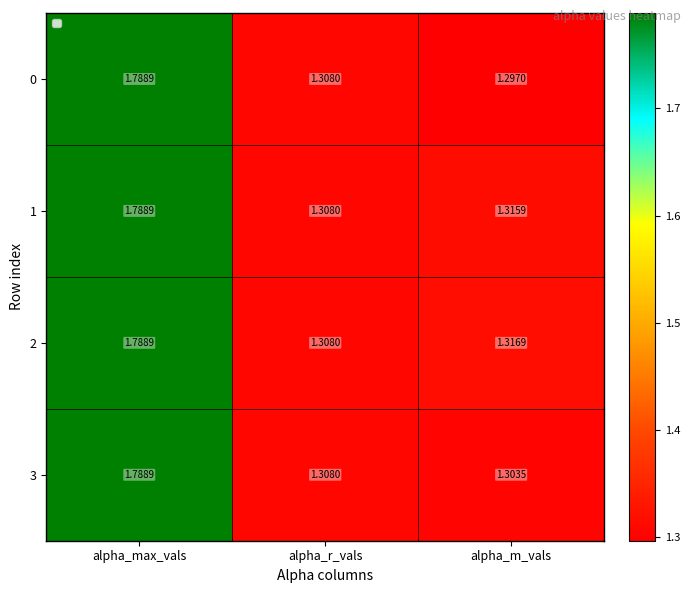

At which label is 2 closest to 1?

alpha_r_vals